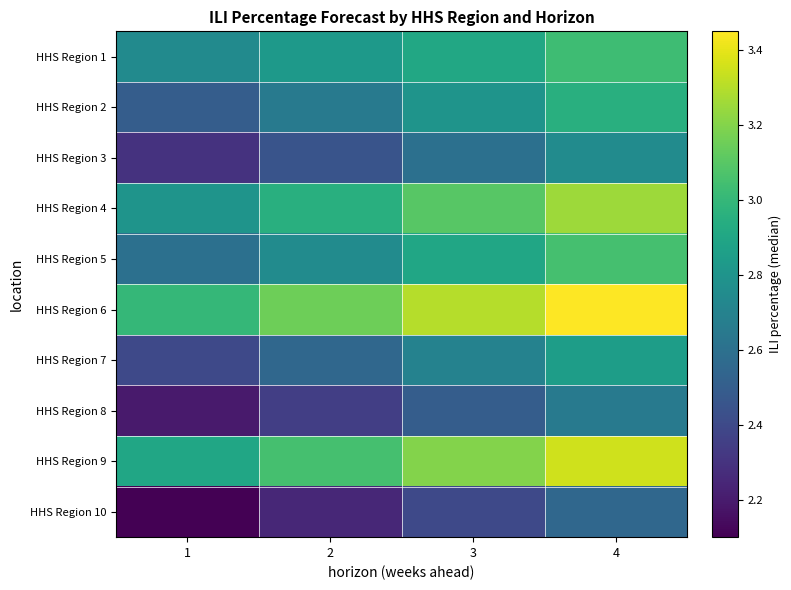

Which series has the largest total across all categories?

HHS Region 6